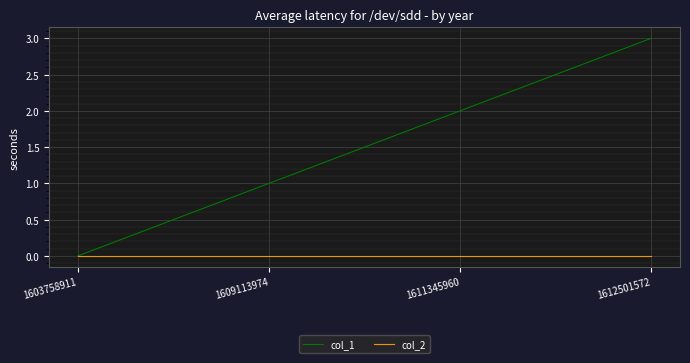

Does the chart display data point markers on the line(s)?

No